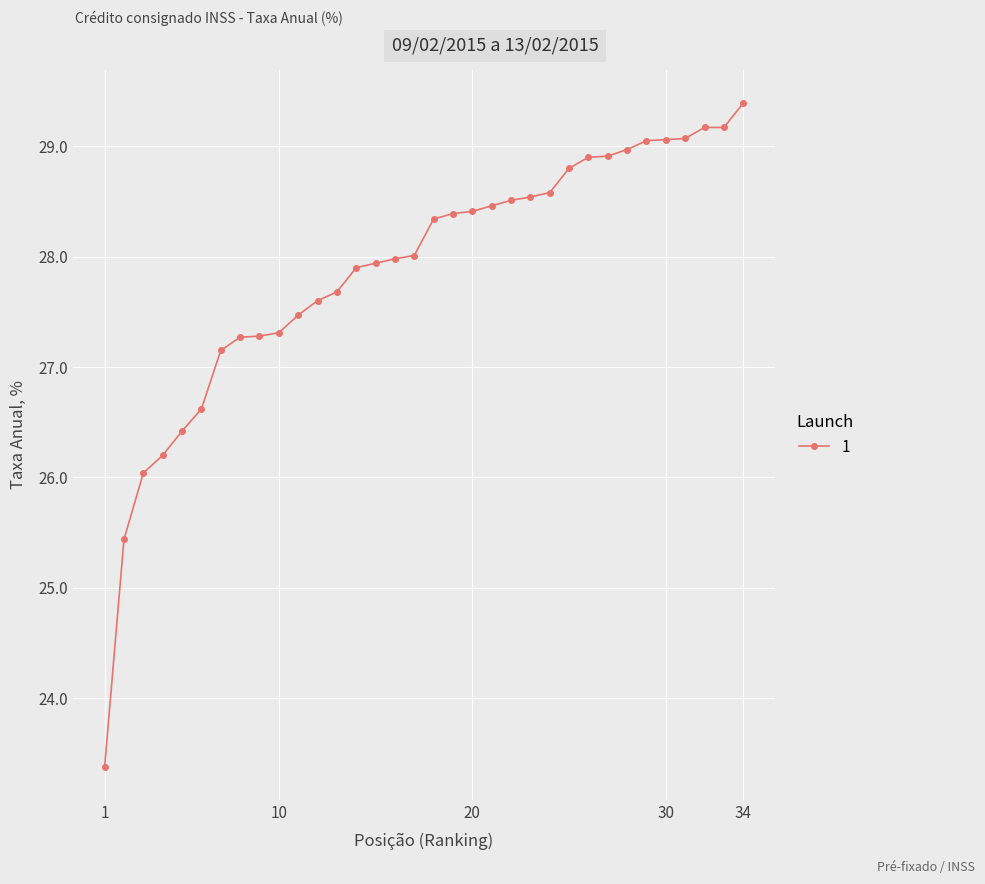

What is the value of the 22nd point from the left?

28.5